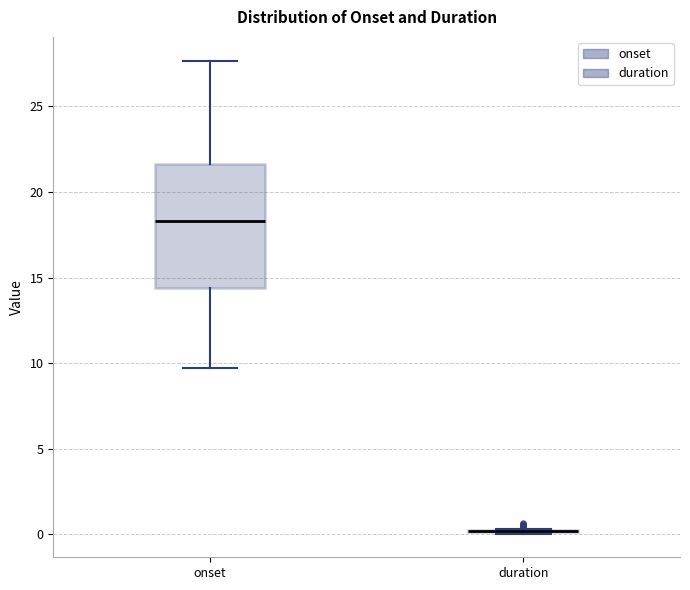

Reading left to right, read every box against the y-axis: the position of its median line, the range the box covers, and the ends of its whiskers. The values are not printed on the chart, so give them approximately, as read against the axis.

onset: median 18.5, box 14.5 to 21.5, whiskers 9.5 to 27.5
duration: box collapsed to a line at 0.0, whiskers 0.0 to 0.5